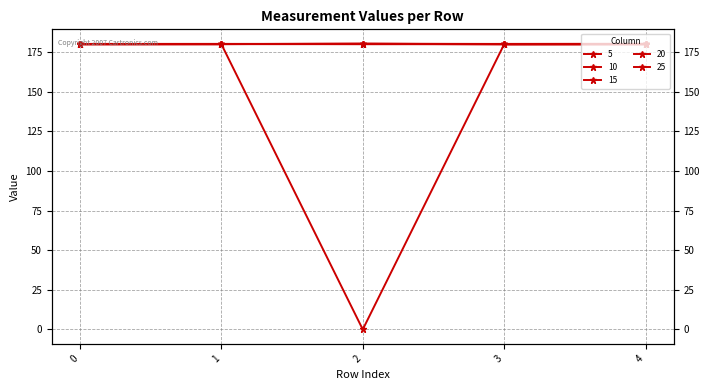

What is the approximate value of 20 at 4?

180.1